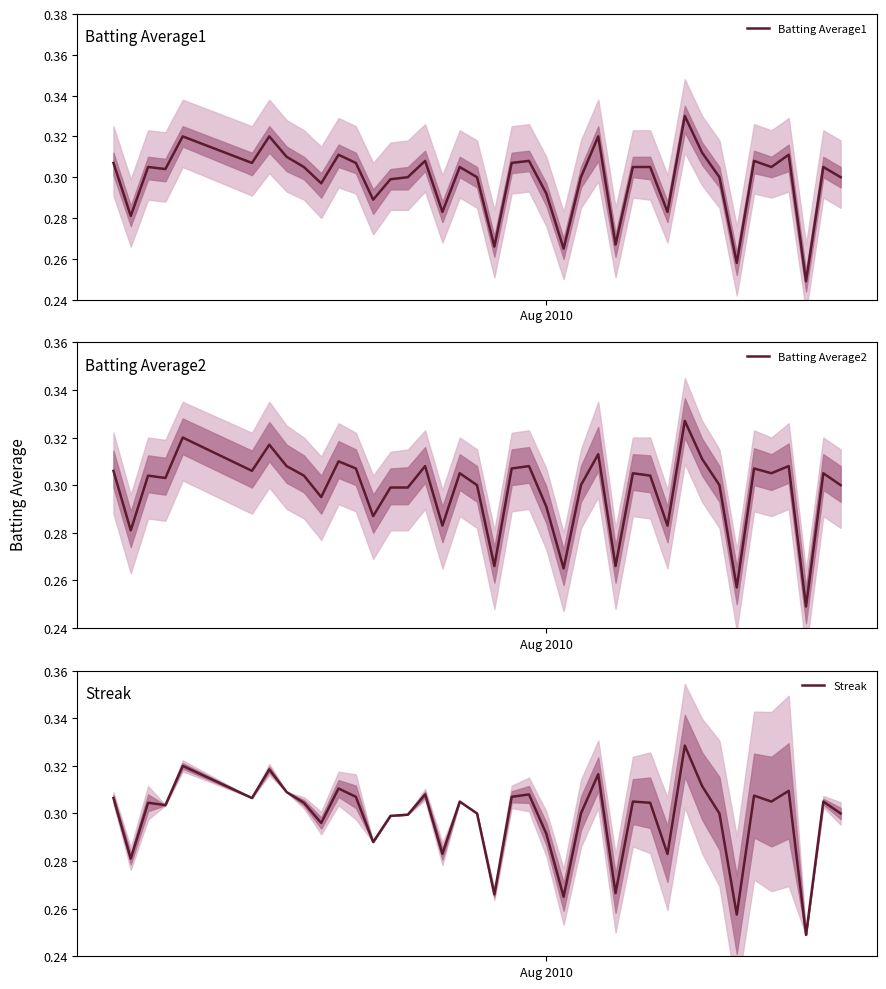

What is the maximum value for Batting Average1?

0.3